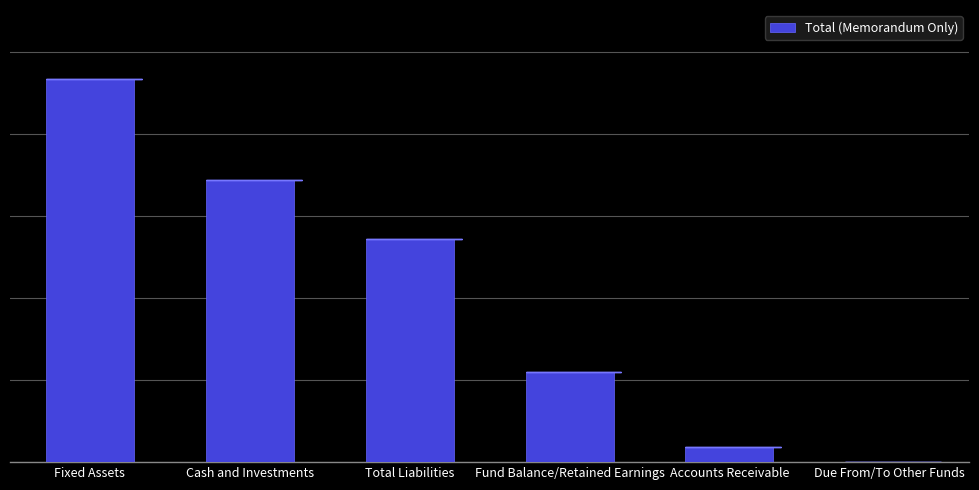

Are the bars horizontal?

No